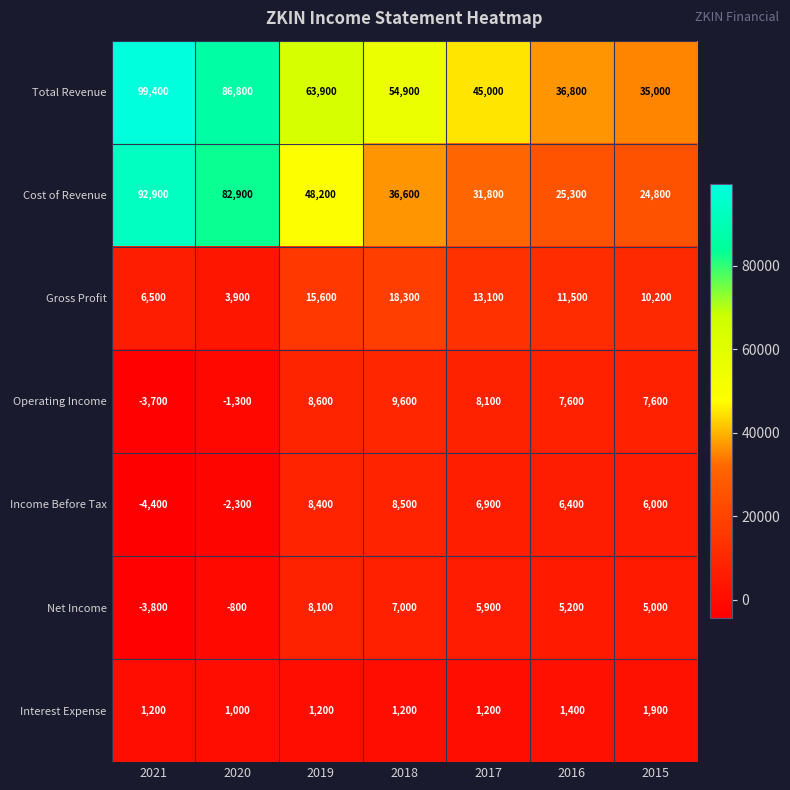

Which series has the widest spread of values?

Cost of Revenue